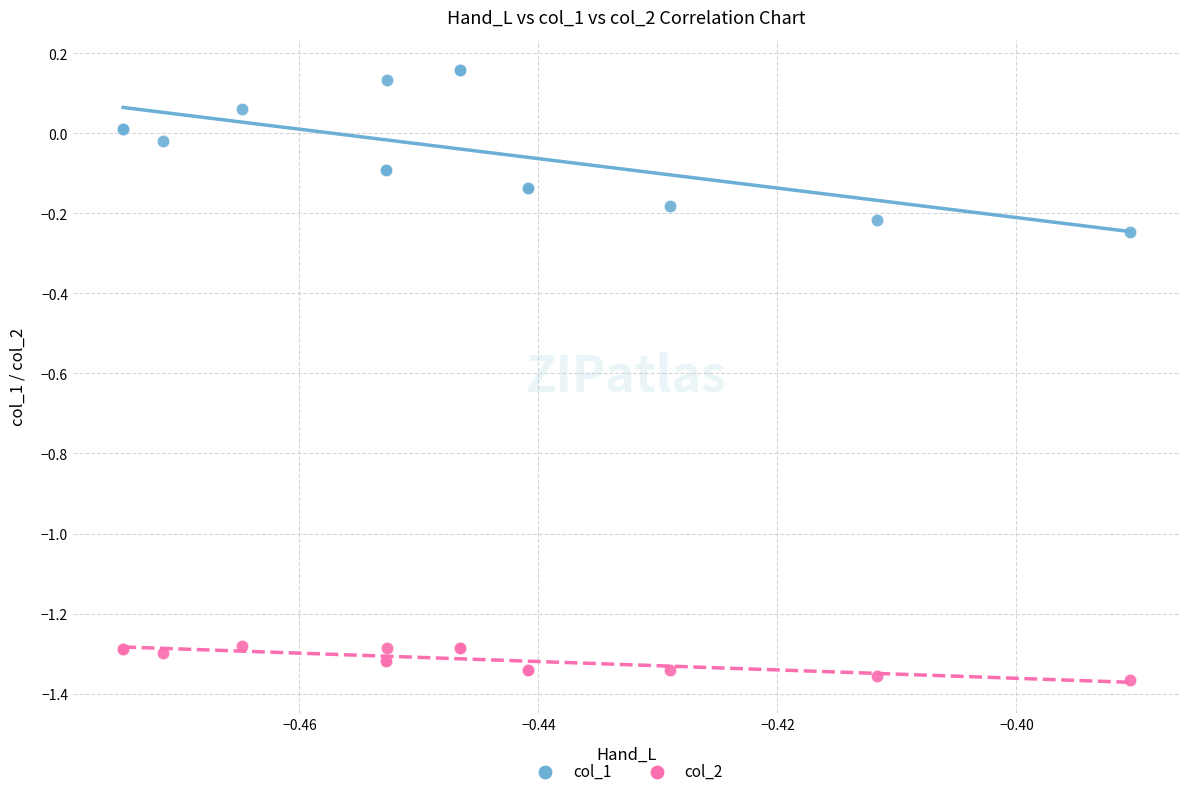

Which series contains the highest Y value?

col_1